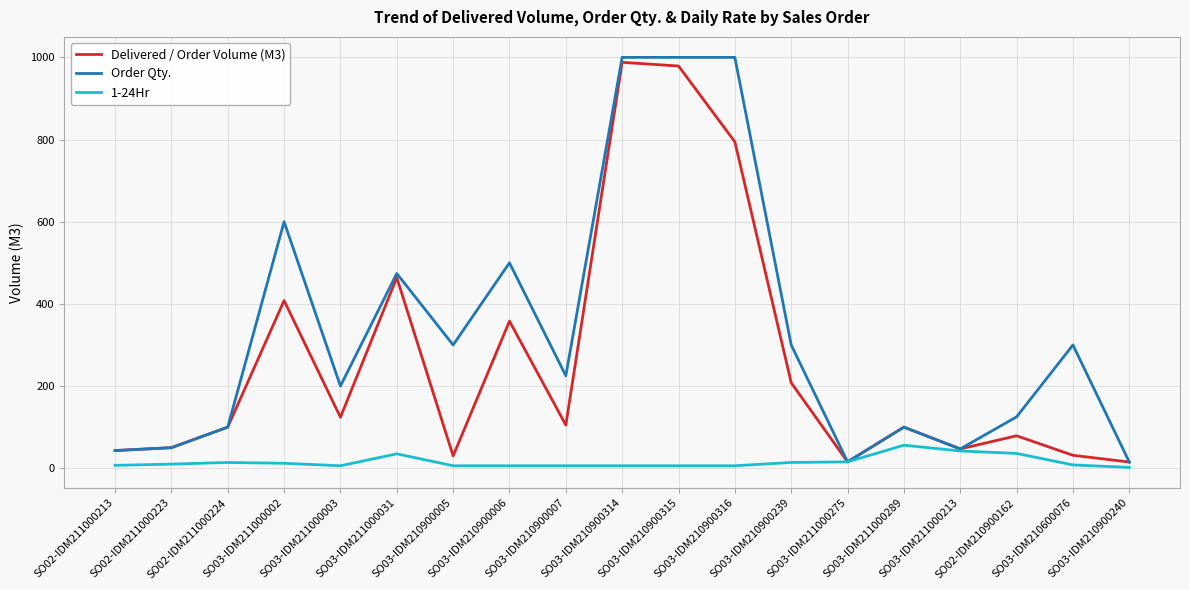

What value does the Order Qty. series have at SO03-IDM210900315?

1000.0